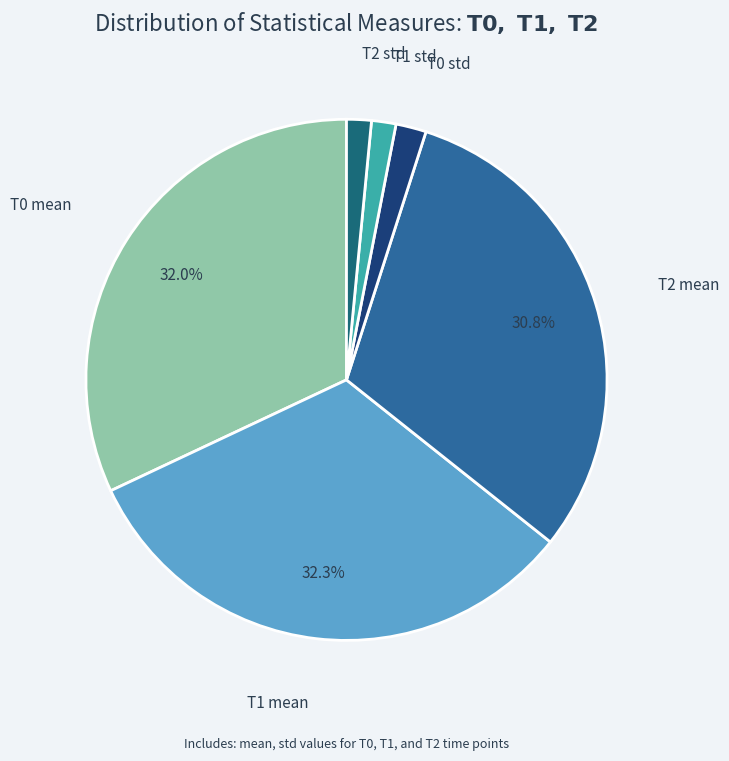

Does any single category account for the majority?

No